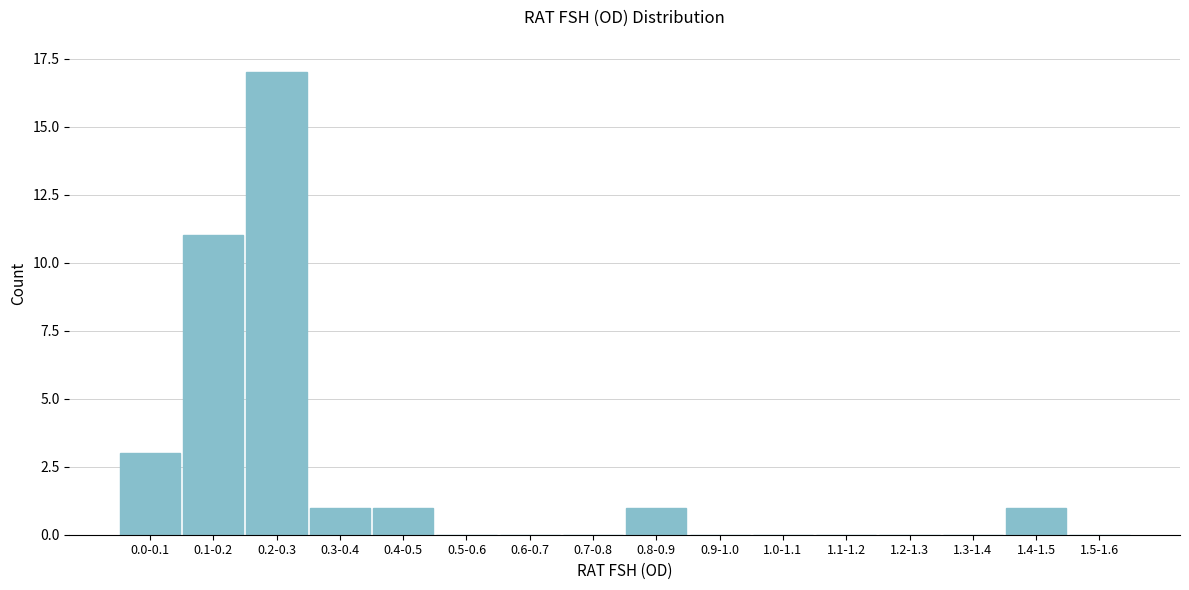

Reading left to right, list all the values displayed in this chart.

0.0-0.1=3	0.1-0.2=11	0.2-0.3=17	0.3-0.4=1	0.4-0.5=1	0.5-0.6=0	0.6-0.7=0	0.7-0.8=0	0.8-0.9=1	0.9-1.0=0	1.0-1.1=0	1.1-1.2=0	1.2-1.3=0	1.3-1.4=0	1.4-1.5=1	1.5-1.6=0